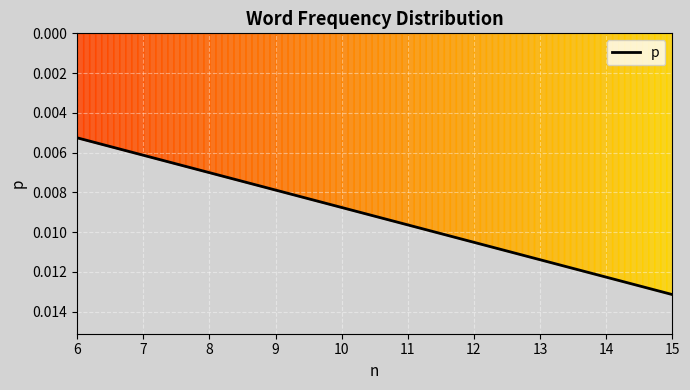

What is the sum of all values?

0.9